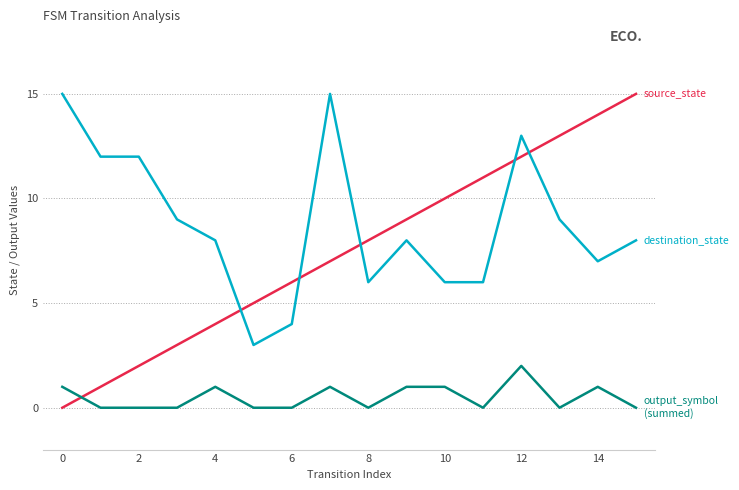

What is the greatest value displayed?

15